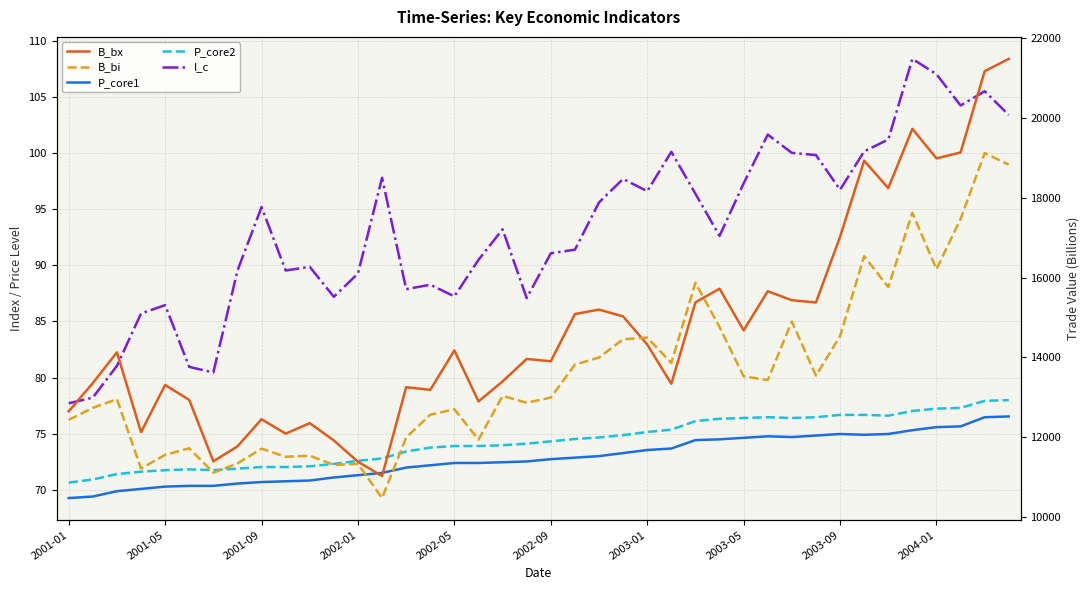

Is it true that P_core1 equals 49.2 at 2003-09?

False